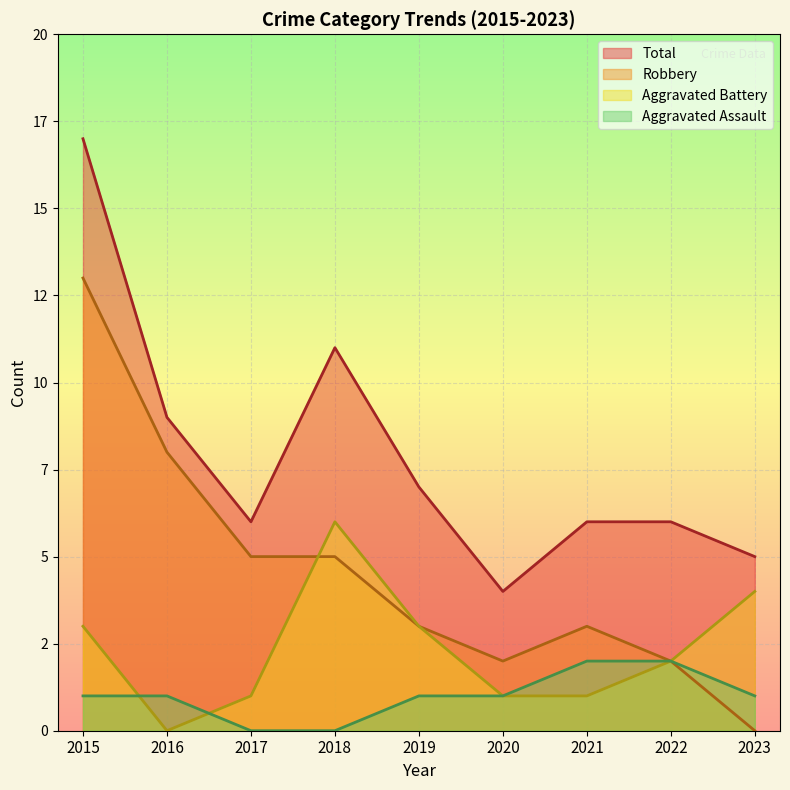

What are all the series names shown in the legend?

Total, Robbery, Aggravated Battery, Aggravated Assault